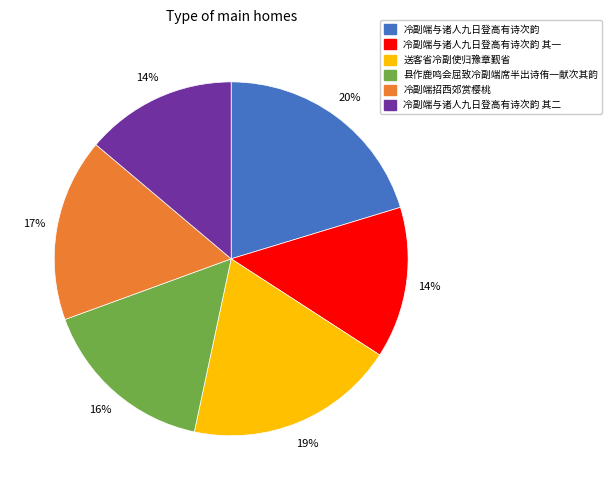

Is there any slice that represents more than half of the pie?

No